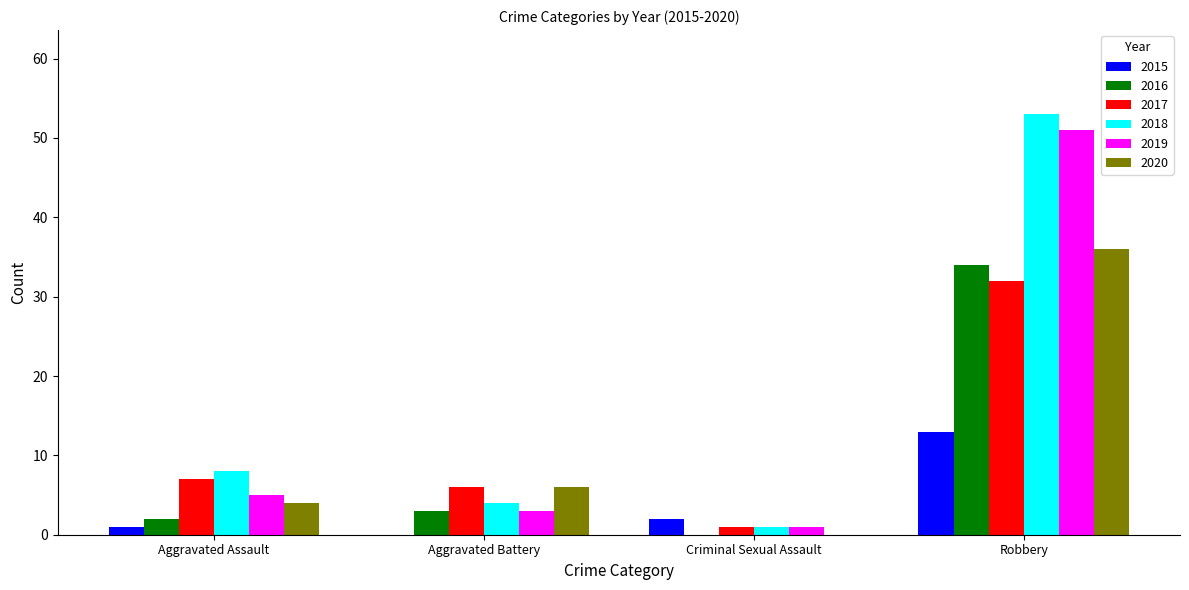

True or false: 2015 has a value of 13 at Robbery.

True